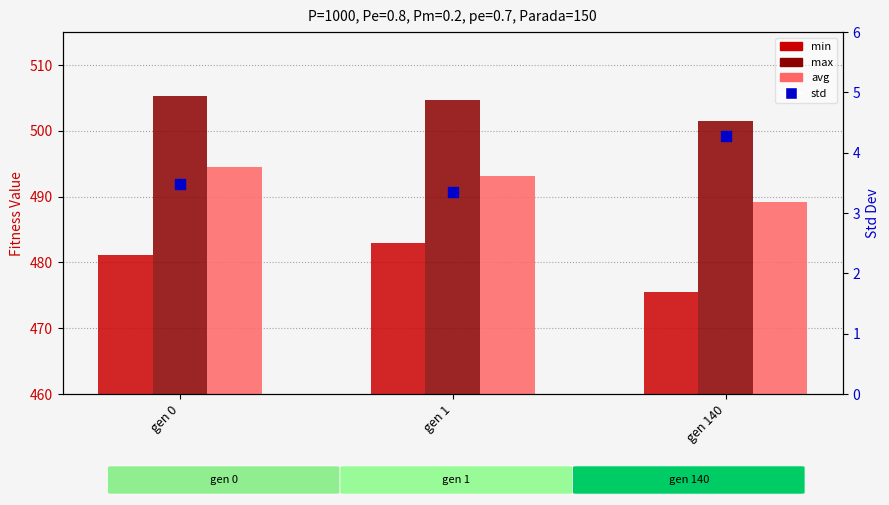

At which category is the sum across all series the highest?

gen 0